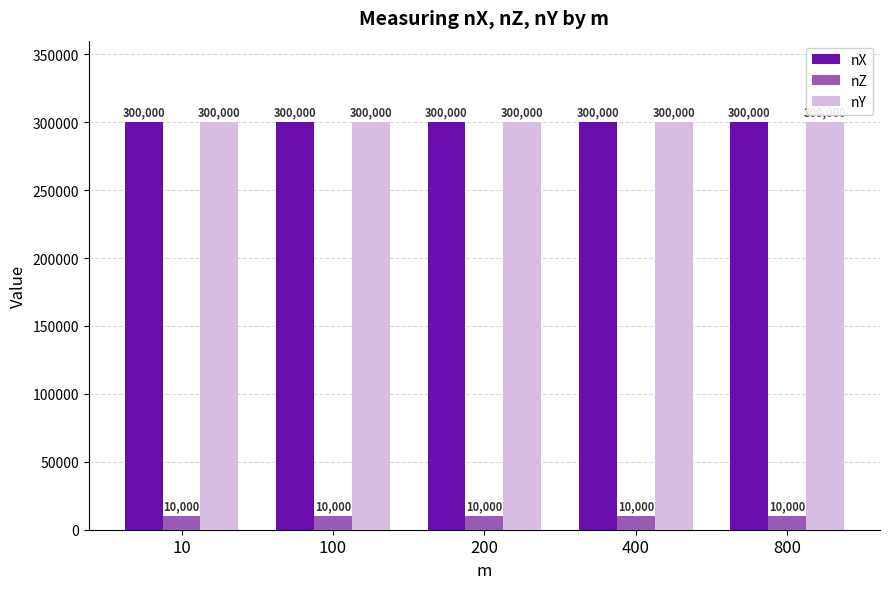

What is the smallest value displayed?

10000